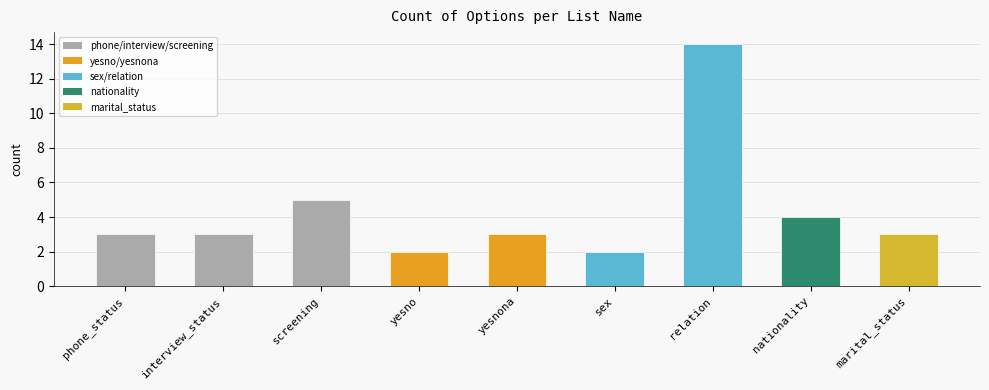

Reading left to right, transcribe all the data shown in this chart.

3	3	5	2	3	2	14	4	3